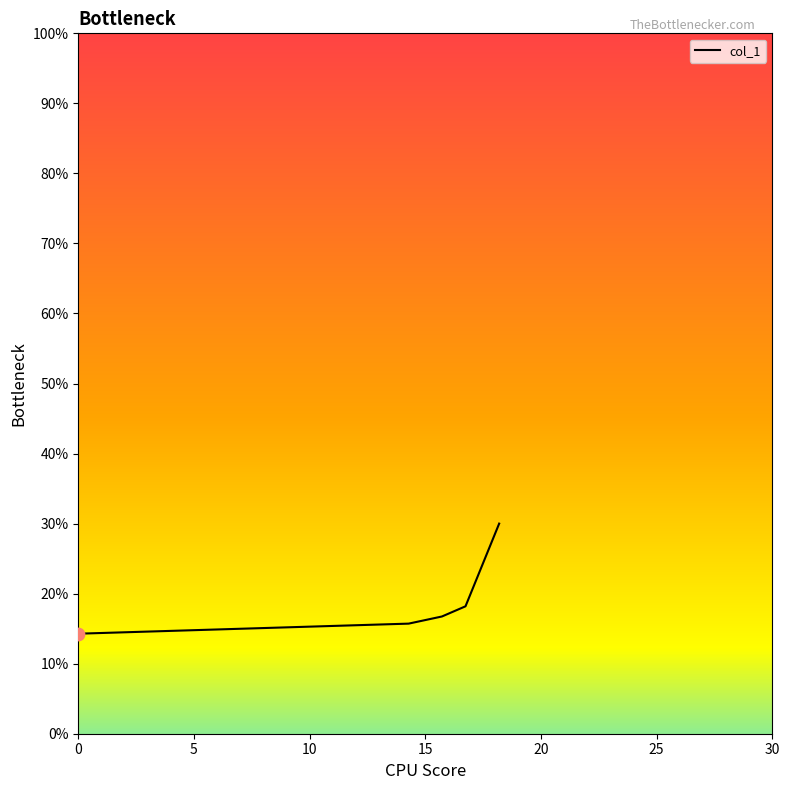

What is the maximum value shown in the chart?

30.0